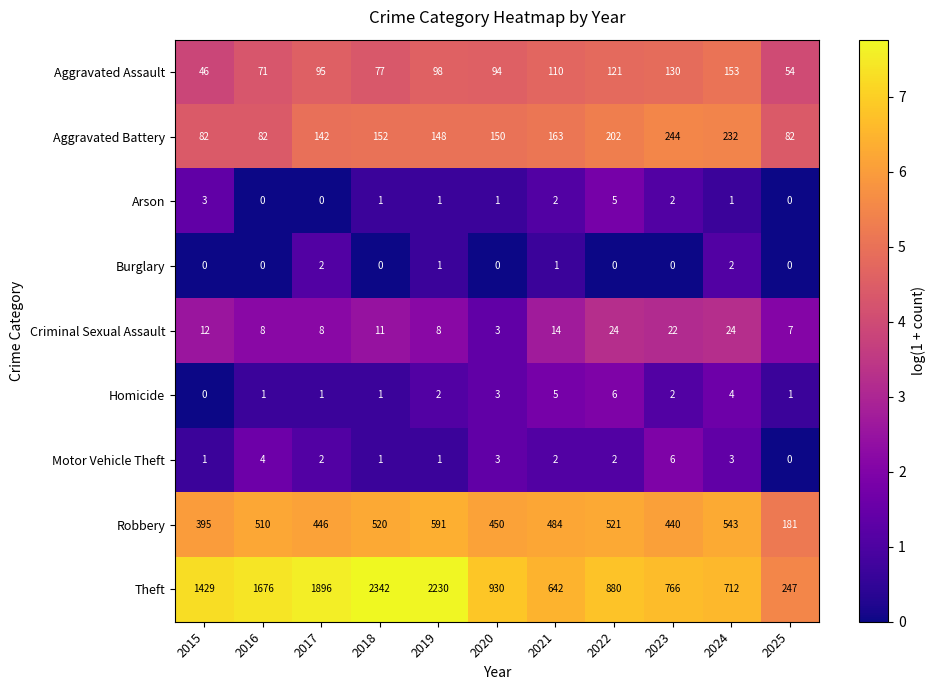

Which series has the widest spread of values?

Theft